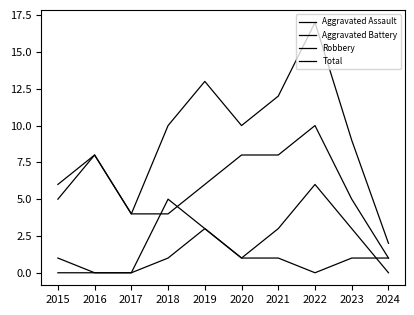

Does the chart display data point markers on the line(s)?

No